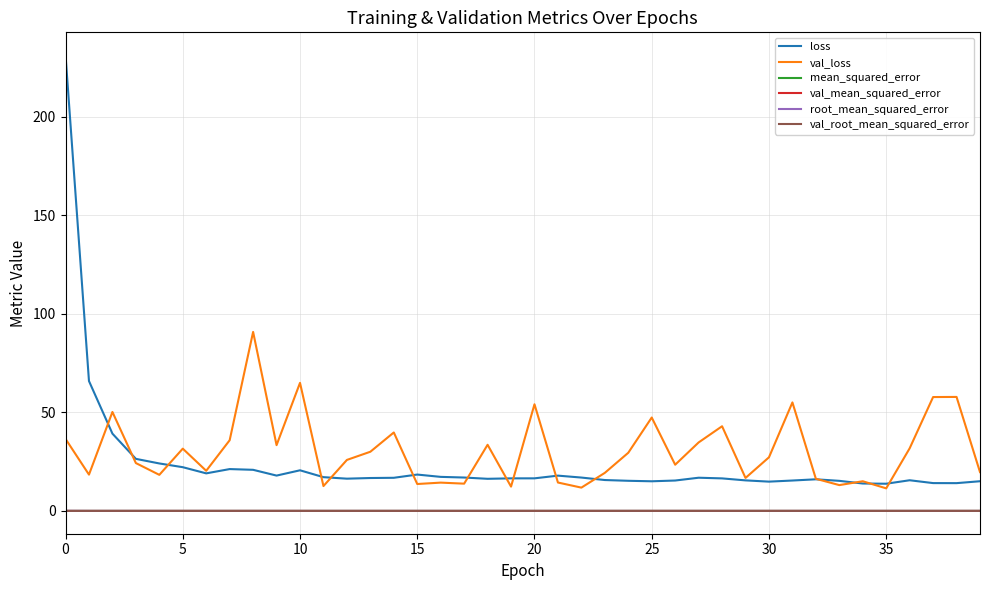

Which series has the largest range (max minus min)?

loss